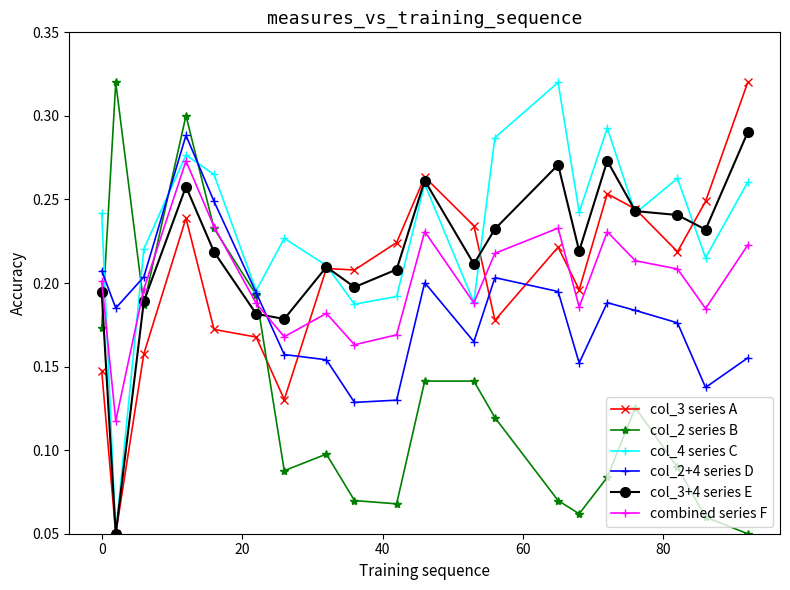

Count the col_2 series B values in the range 0 to 1.

20